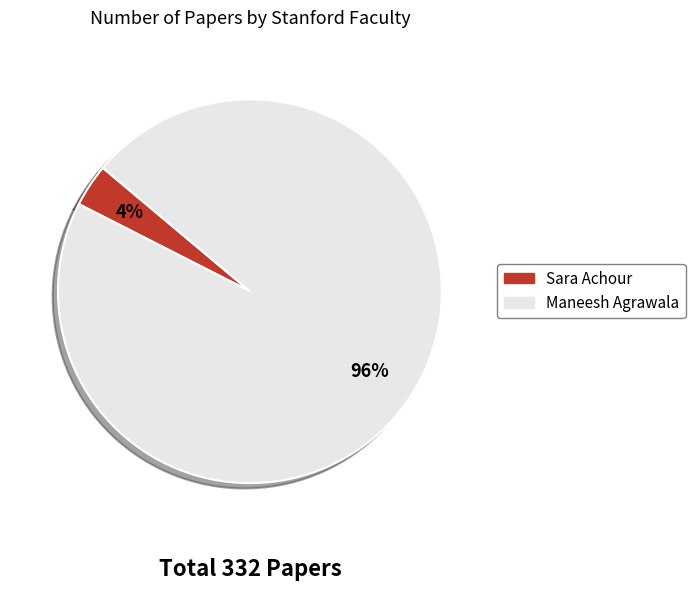

What is the largest slice in the pie chart?

Maneesh Agrawala